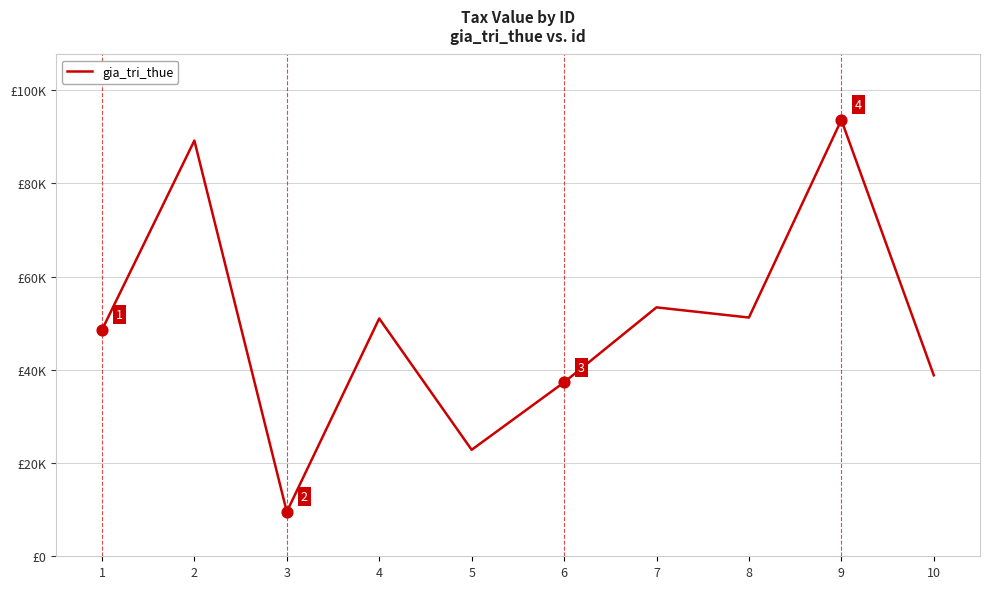

What is the change in value from 4 to 6?

-13694